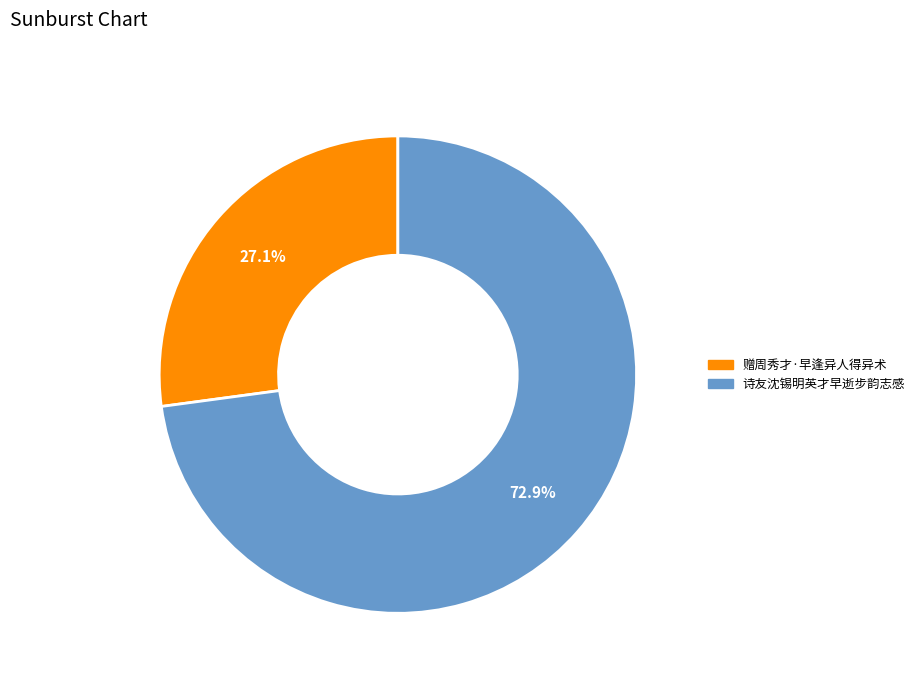

True or false: 诗友沈锡明英才早逝步韵志感 accounts for 58% of the total.

False